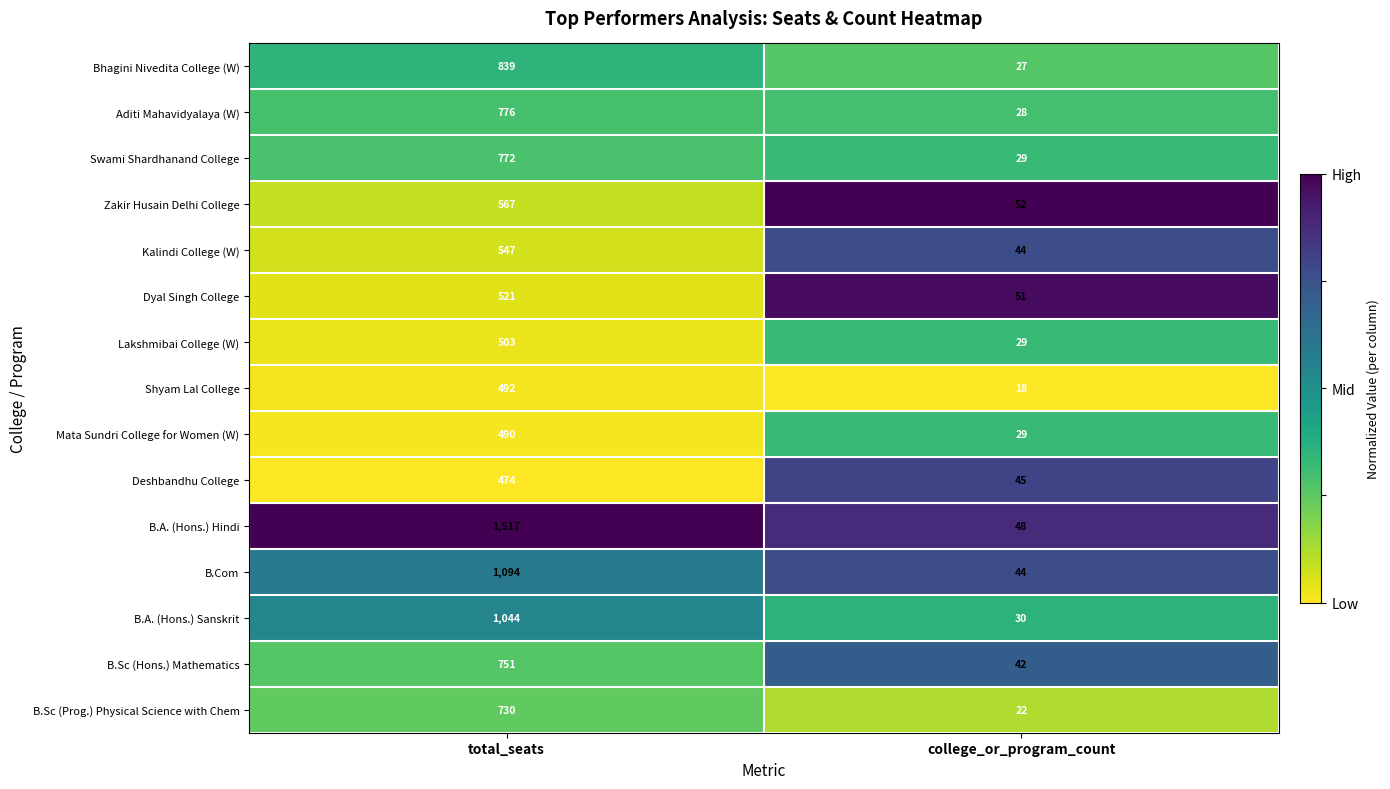

What is the smallest value displayed?

18